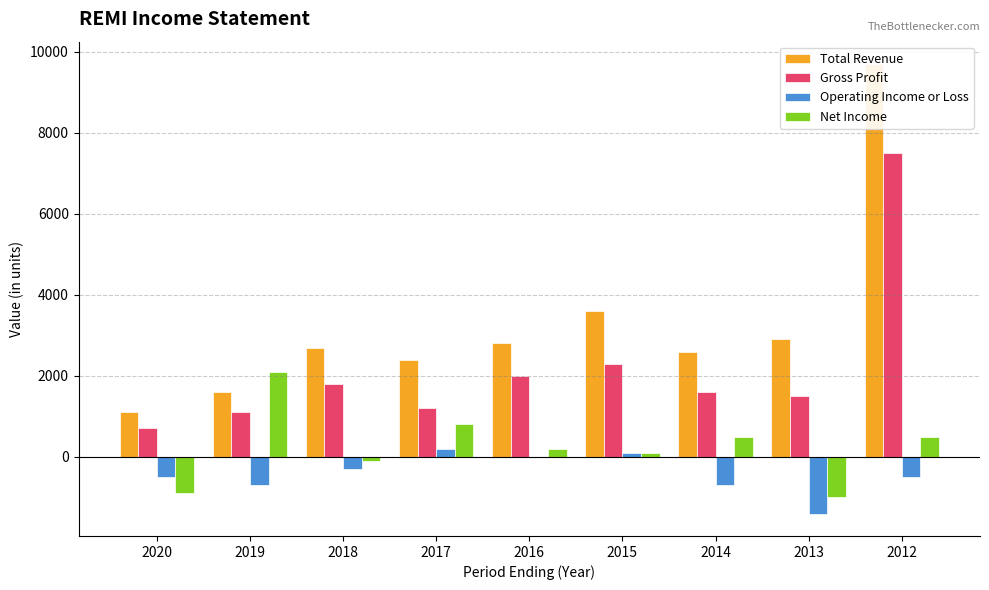

How many values in the Net Income series exceed 200?

4